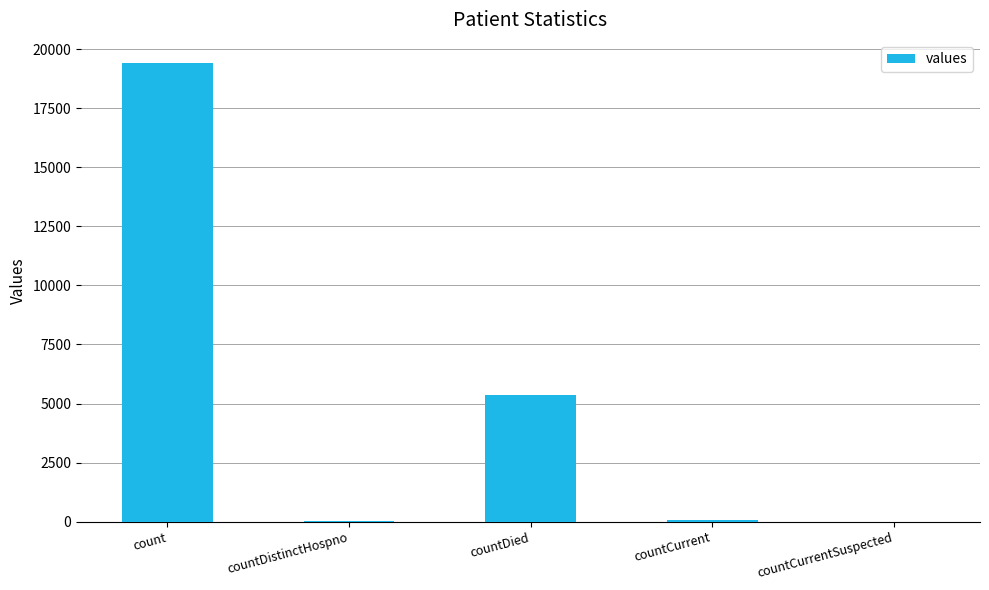

How many data points does each series have?

5